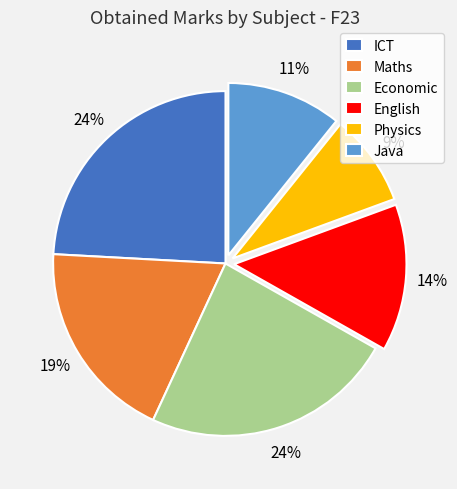

To the nearest percent, what is the combined percentage of Maths and Economic?

43%